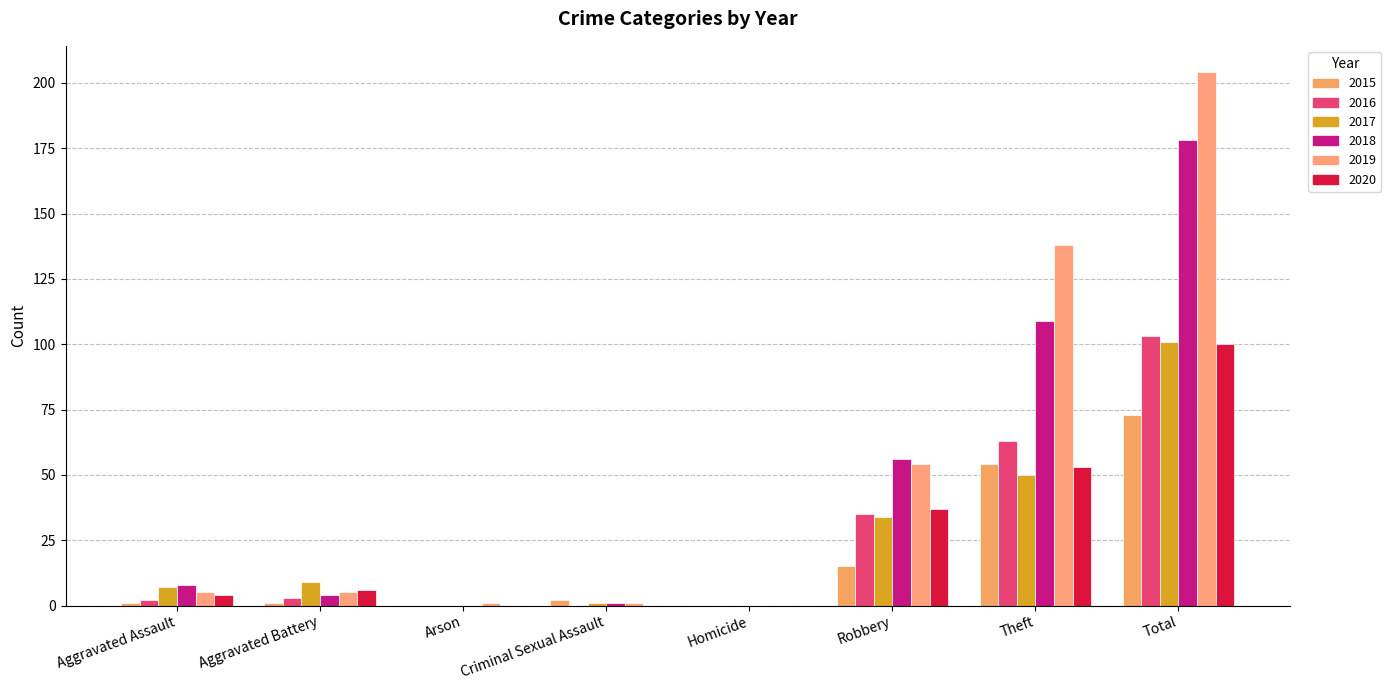

The 2018 series shows -120 at Arson. True or false?

False